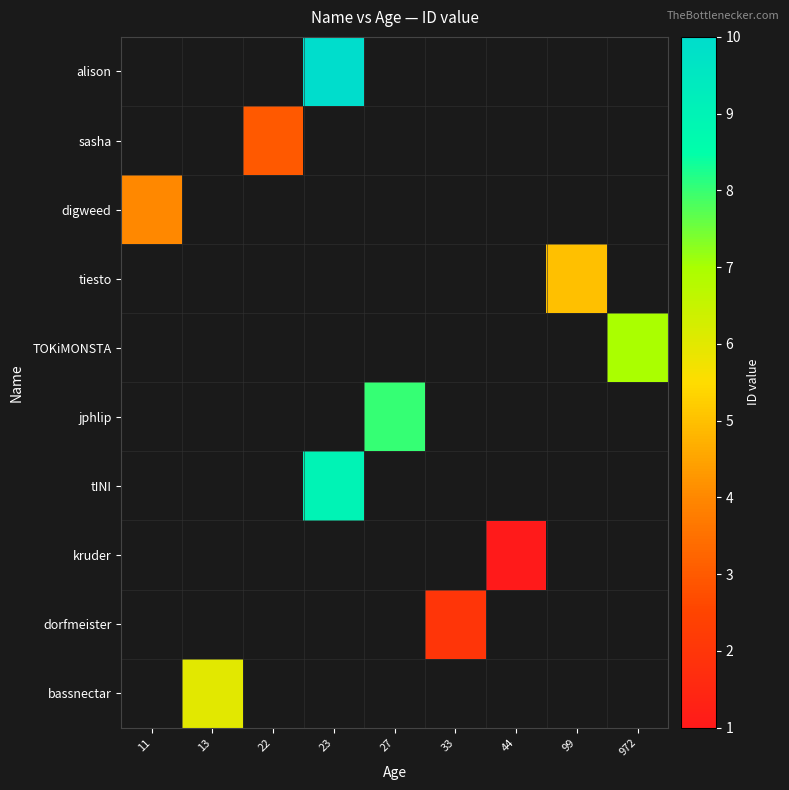

What is the smallest value displayed?

1.0